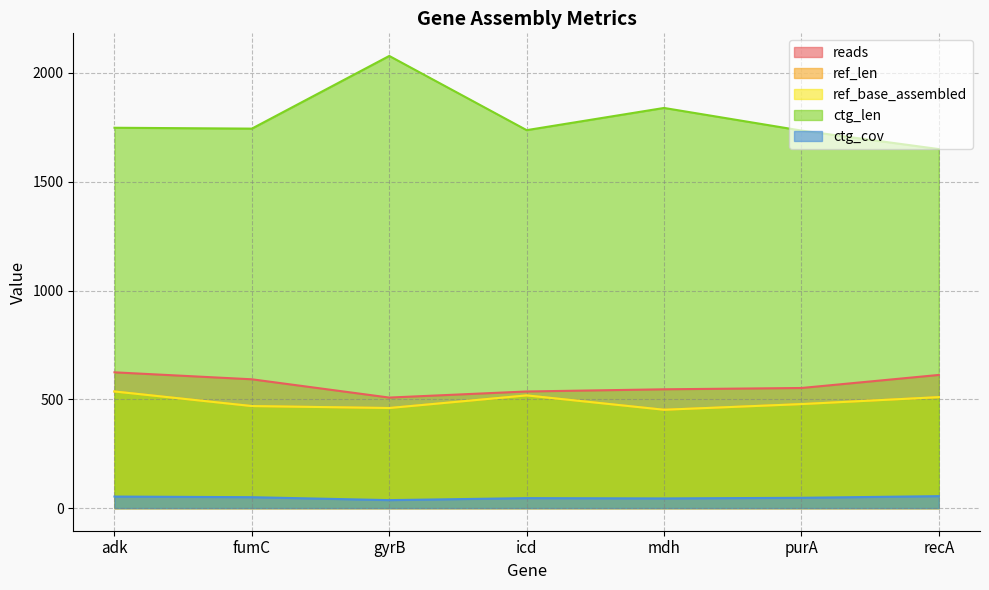

At how many categories does at least one series exceed 187?

7